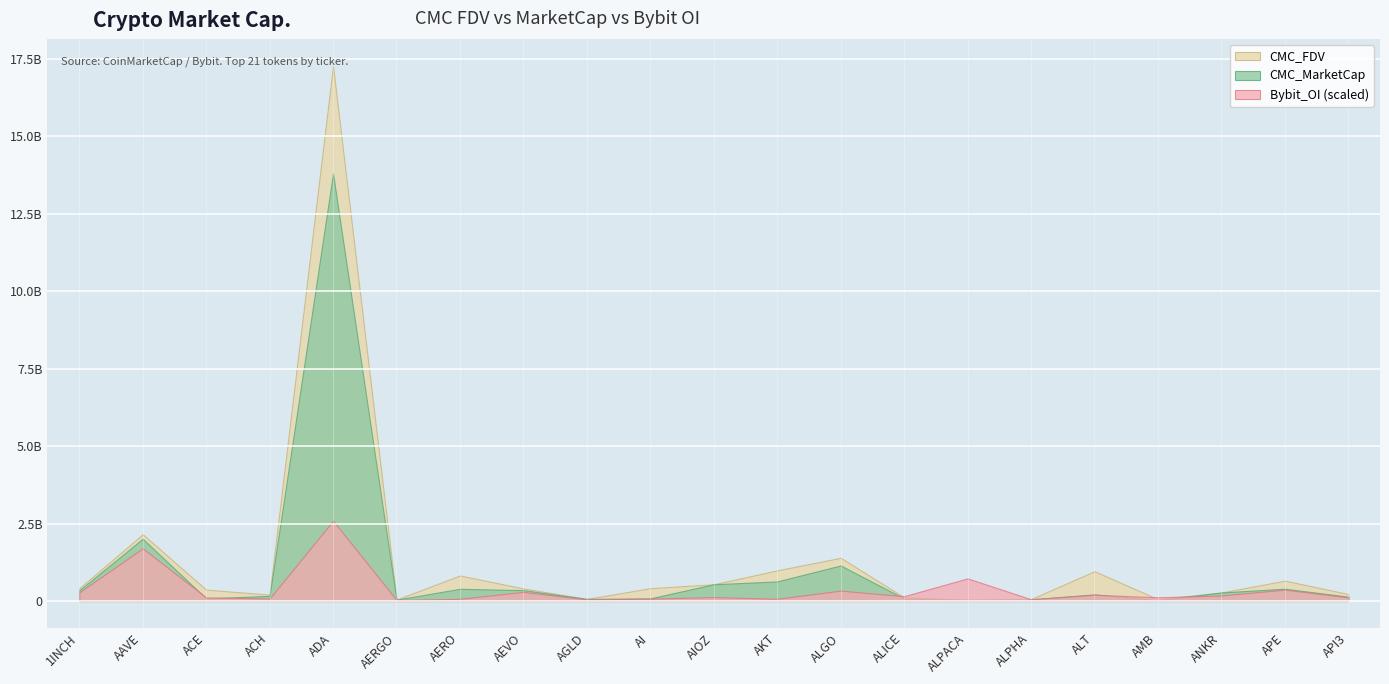

How many interior local valleys does the CMC_MarketCap series have?

5